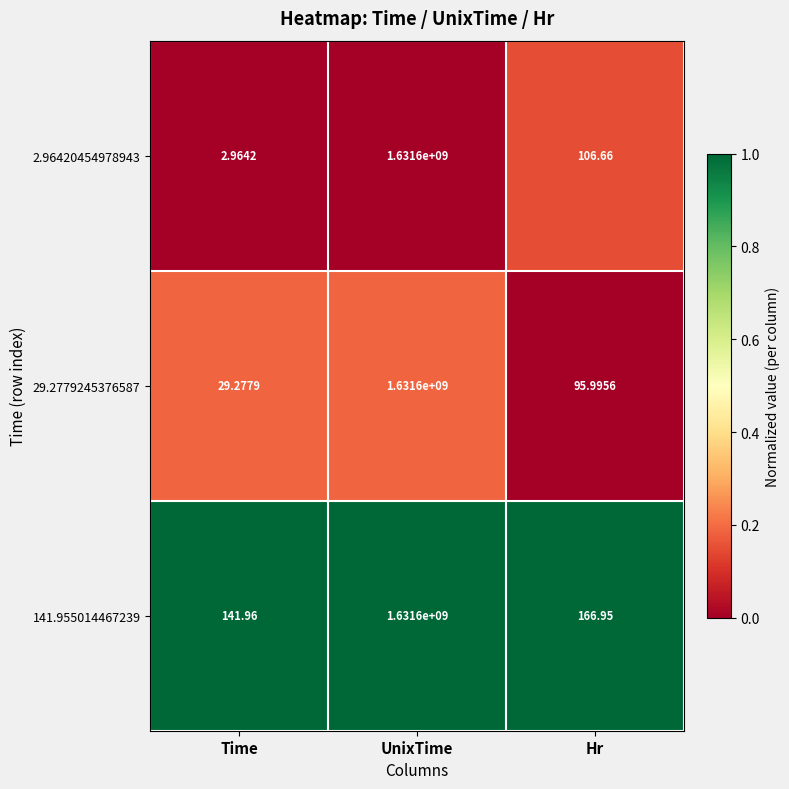

What is the maximum value shown in the chart?

1631600000.0